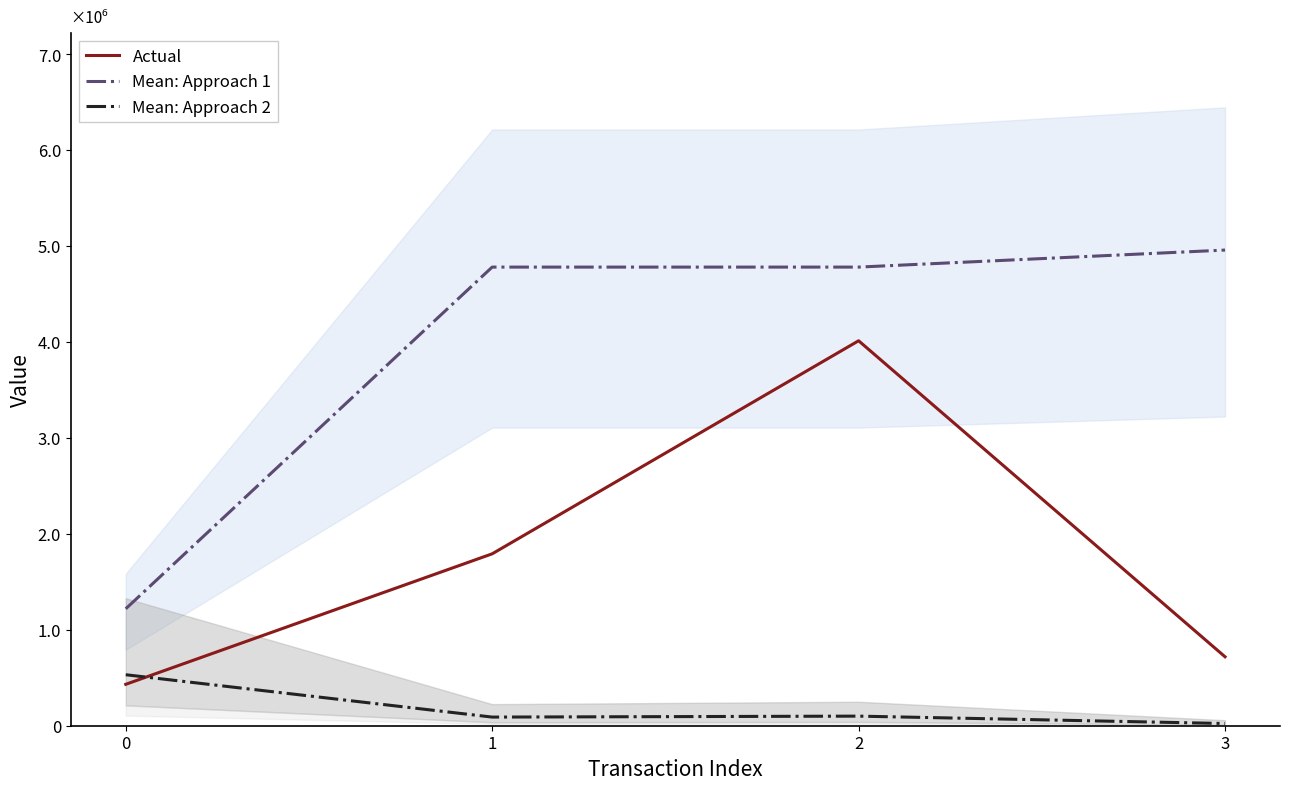

Reading right to left, extract all data points from this chart.

Actual: 3=718672	2=4013279	1=1792124	0=431593
Mean: Approach 1: 3=4958828	2=4781254	1=4781244	0=1218973
Mean: Approach 2: 3=23026	2=99999	1=90000	0=531593